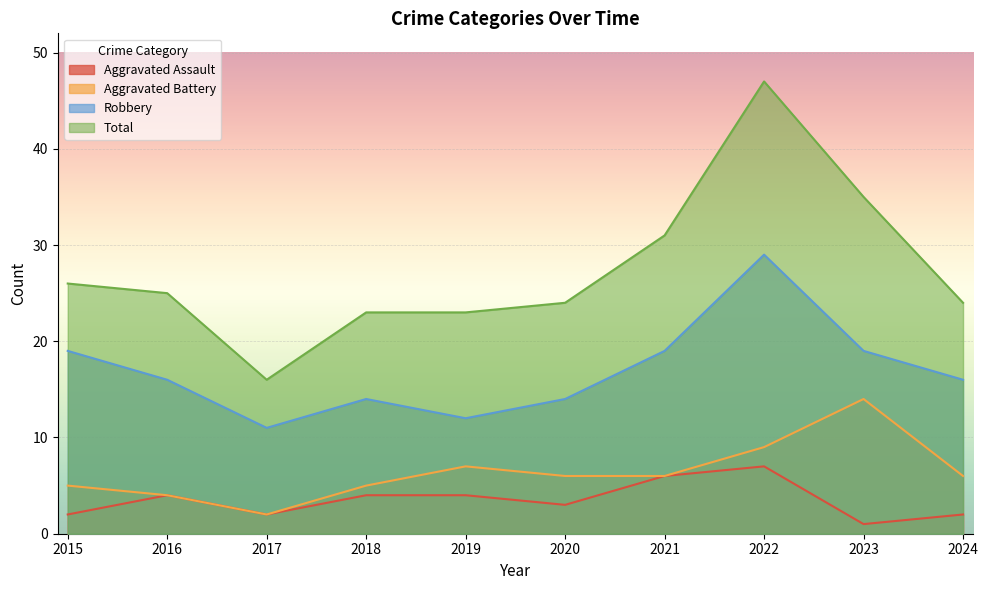

Between 2018 and 2019, which is larger?

2018